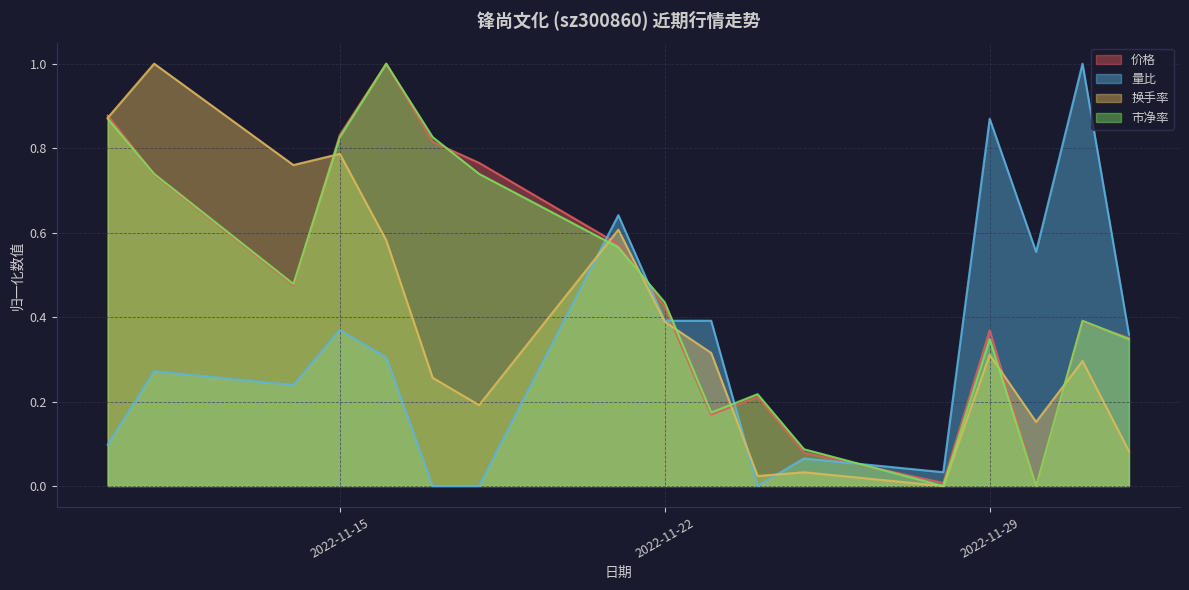

At which category is the sum across all series the highest?

2022-11-16